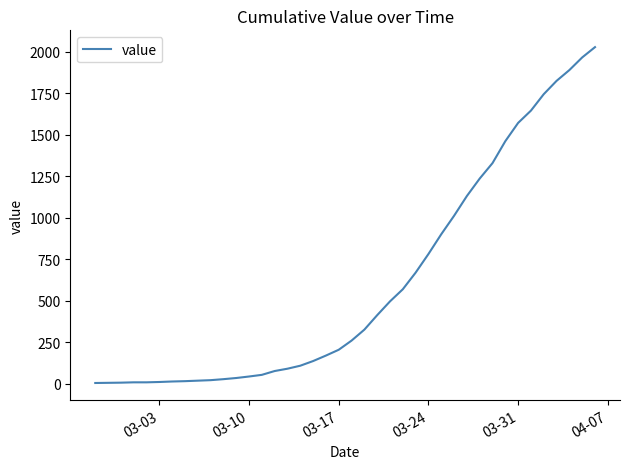

What is the difference between the maximum and minimum values?

2021